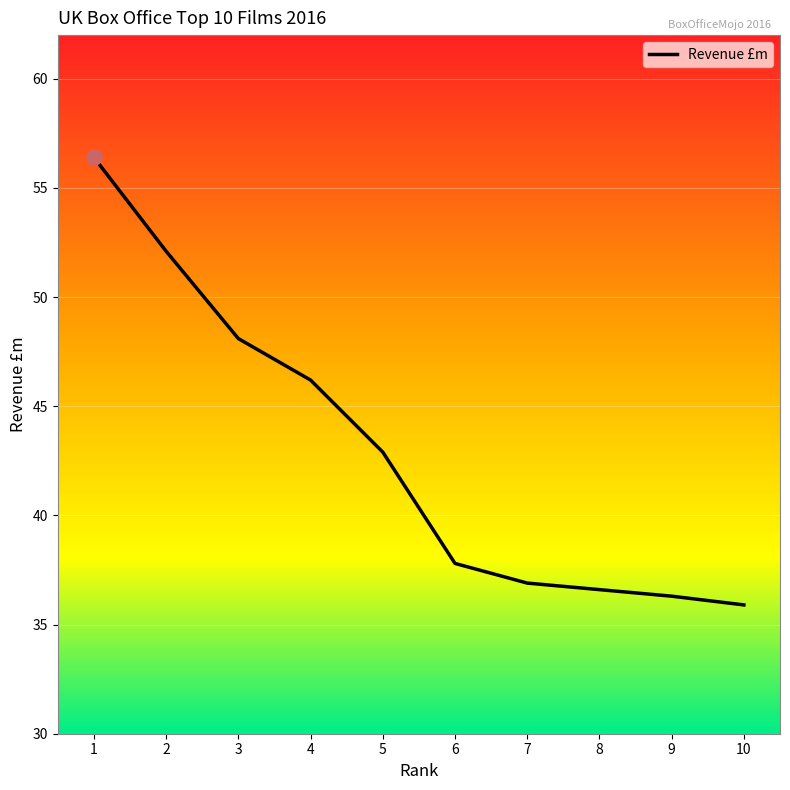

What is the ratio of the value at 6 to the value at 4?

0.8